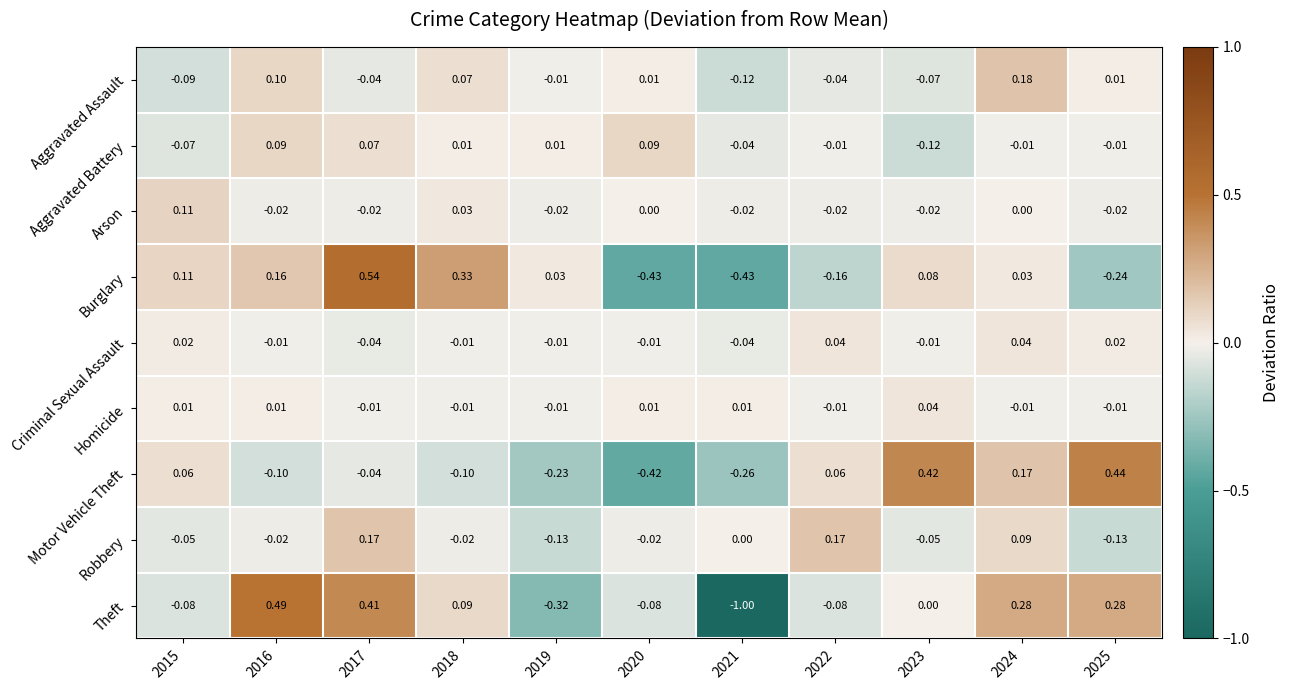

Which series changed the most between 2017 and 2021?

Theft